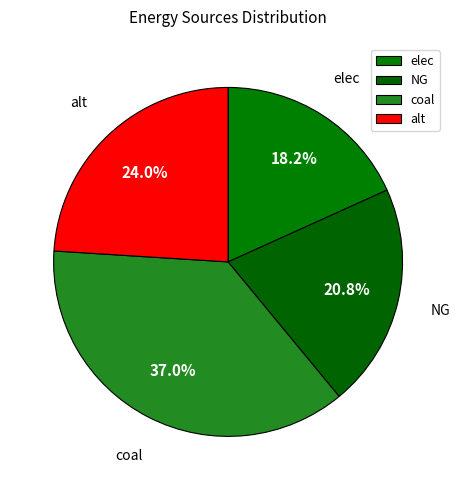

What percentage do NG and elec together represent?

39.0%